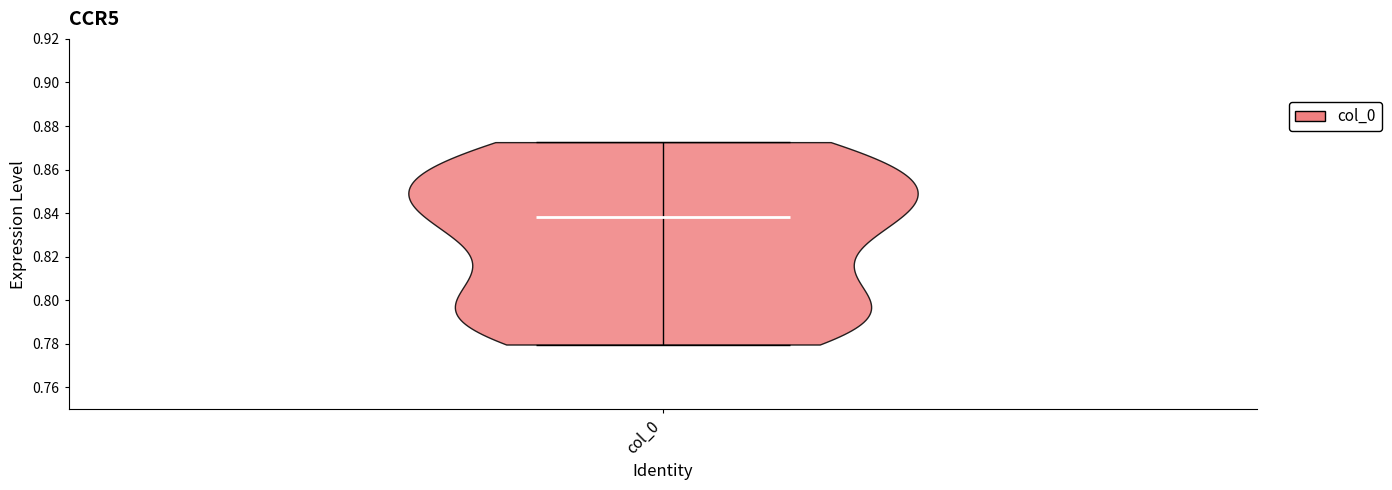

What is the highest point the violin for col_0 reaches on the y-axis? The values are not printed on the chart, so give them approximately, as read against the axis.

0.872